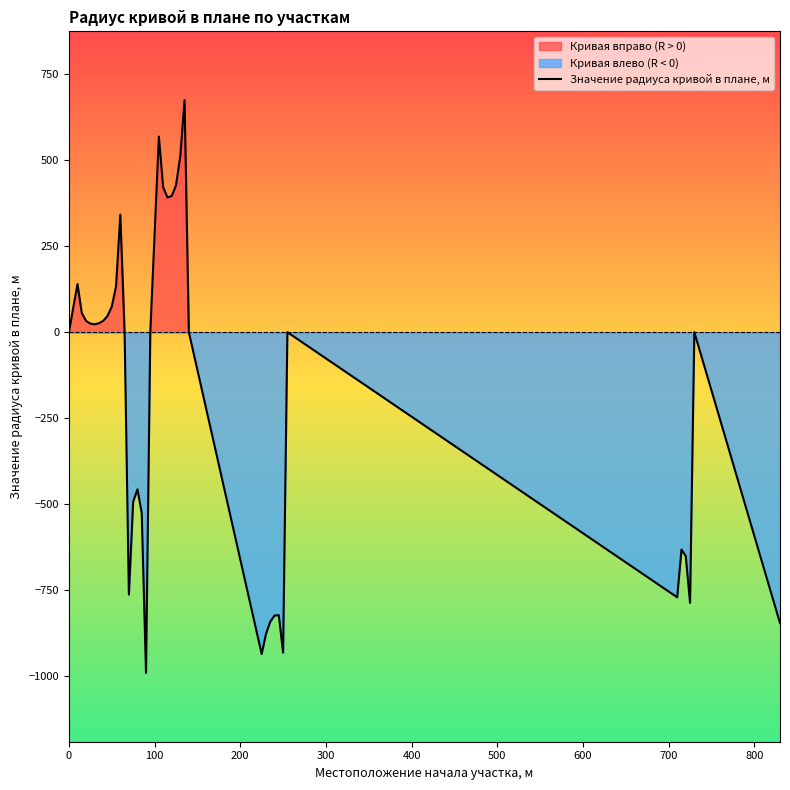

What is the highest value of the Значение радиуса кривой в плане, м series?

675